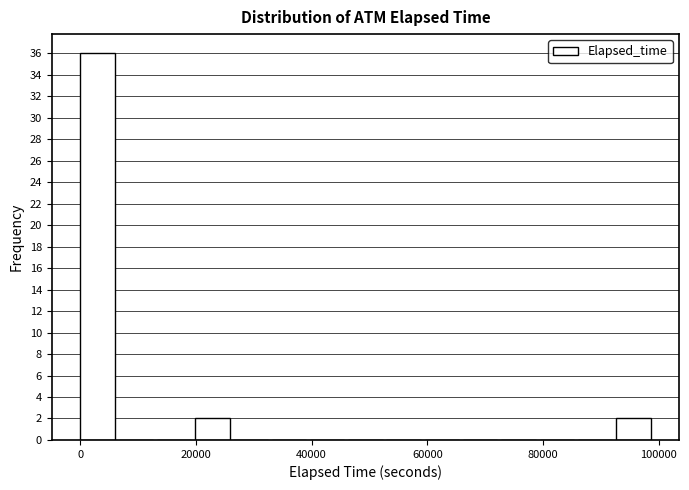

Around what value on the x-axis is the tallest bar? Give the approximate position of its centre, as read against the axis.

2000